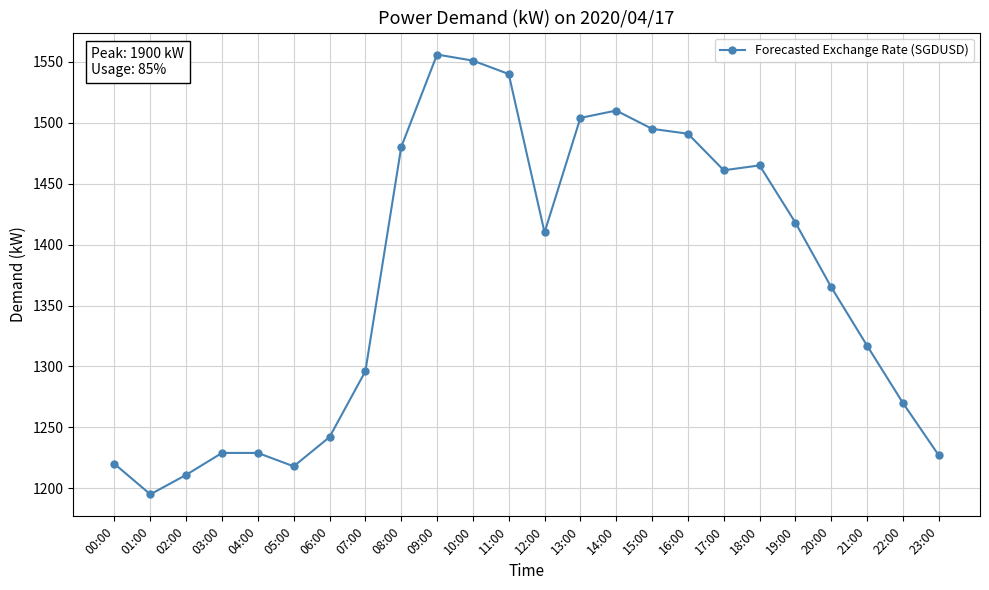

At which category does the chart reach its peak across all series?

09:00